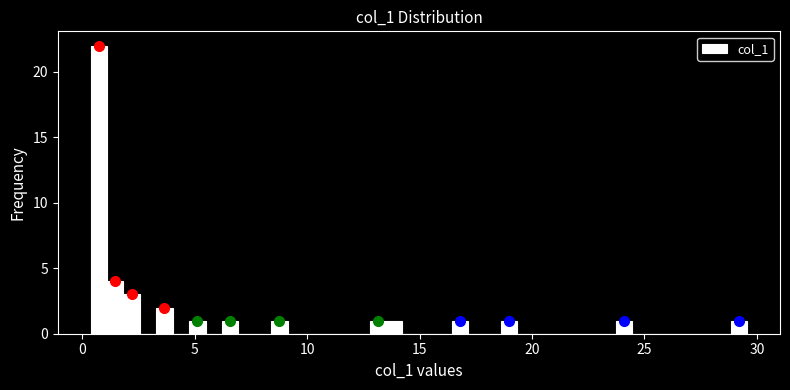

Read against the x-axis, roughly where is the centre of the tallest bar?

0.5